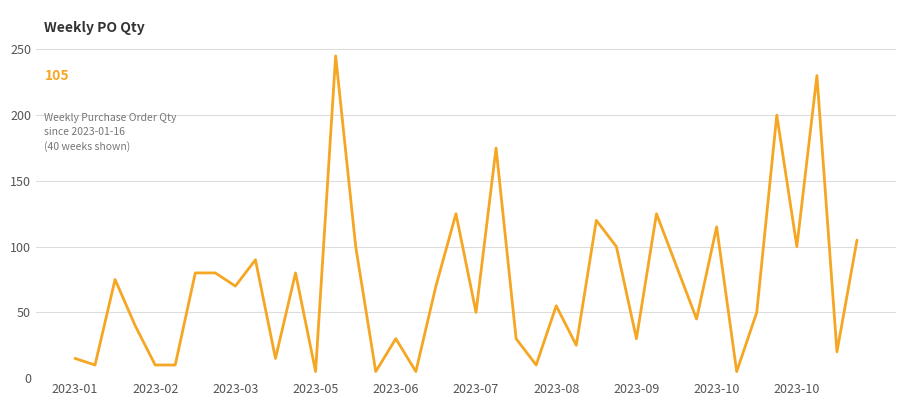

What is the maximum value shown in the chart?

245